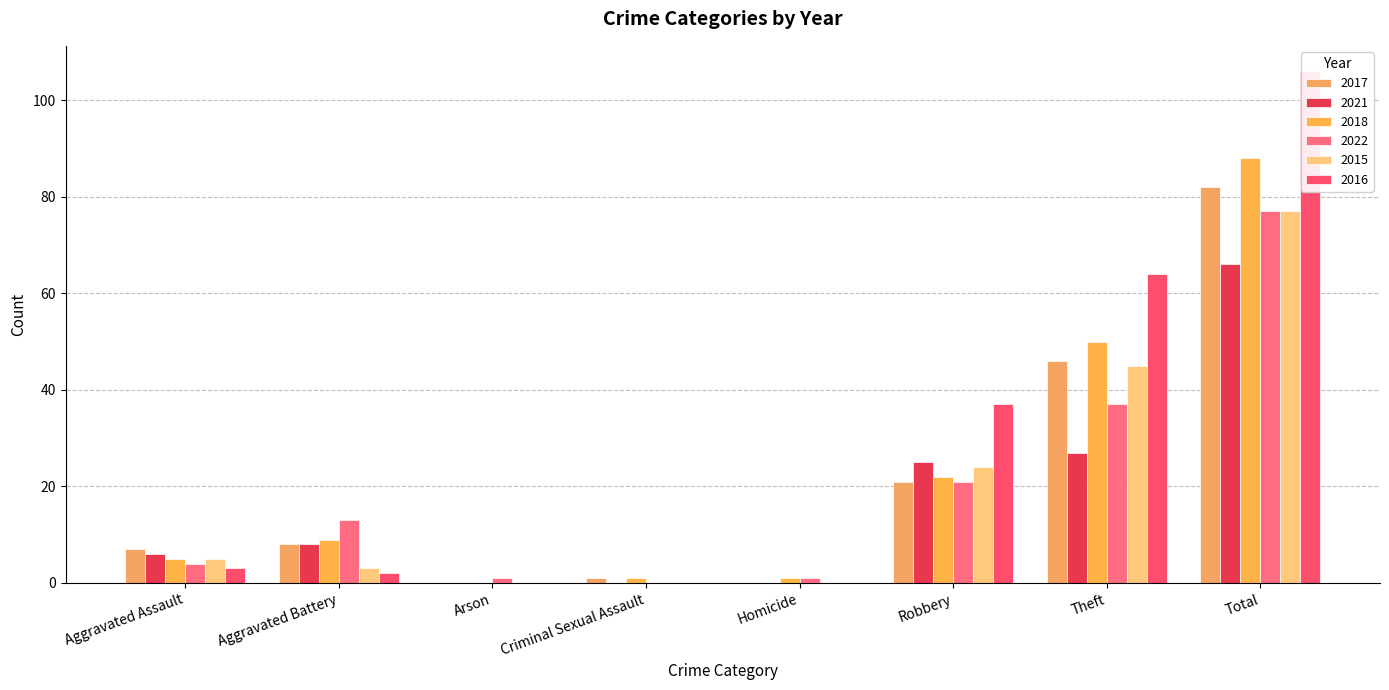

What is the difference between the 2021 values at Aggravated Assault and Total?

60